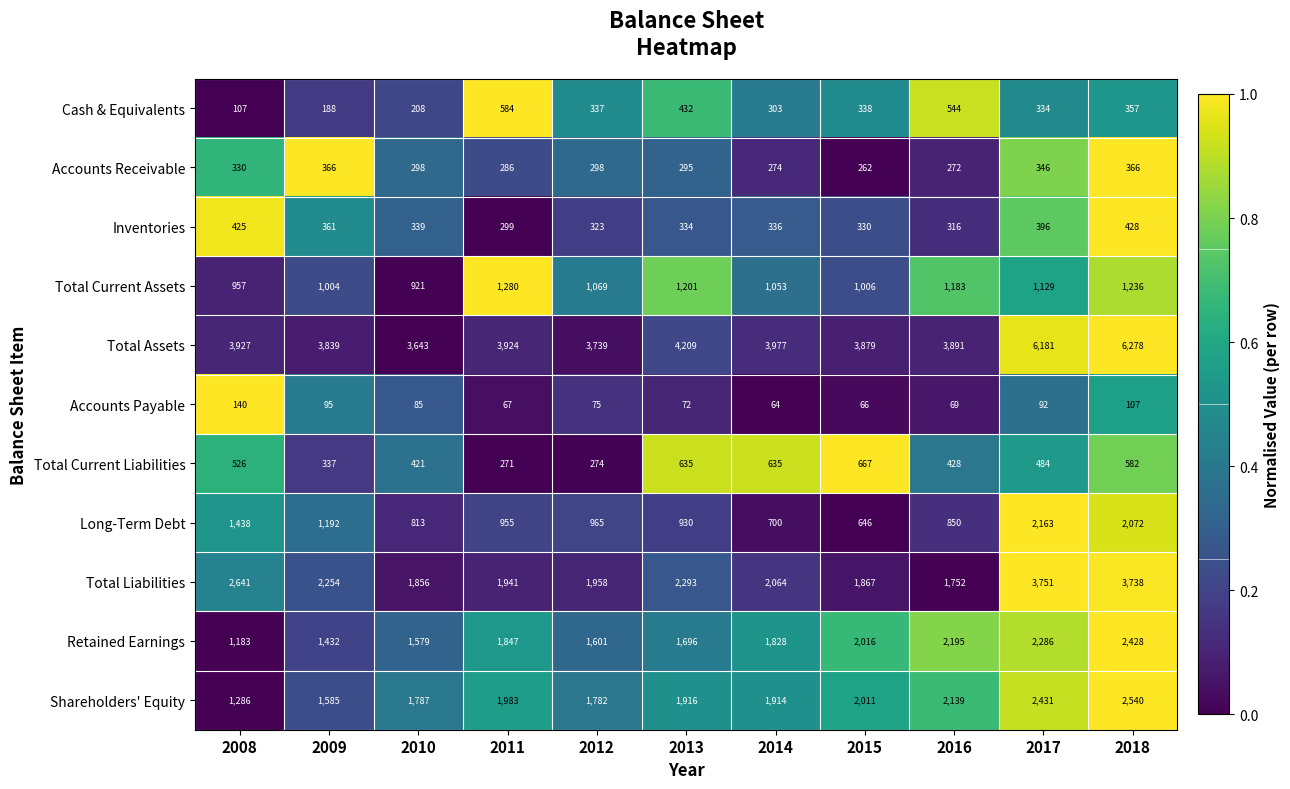

Where does the Long-Term Debt series first go above 955?

2008